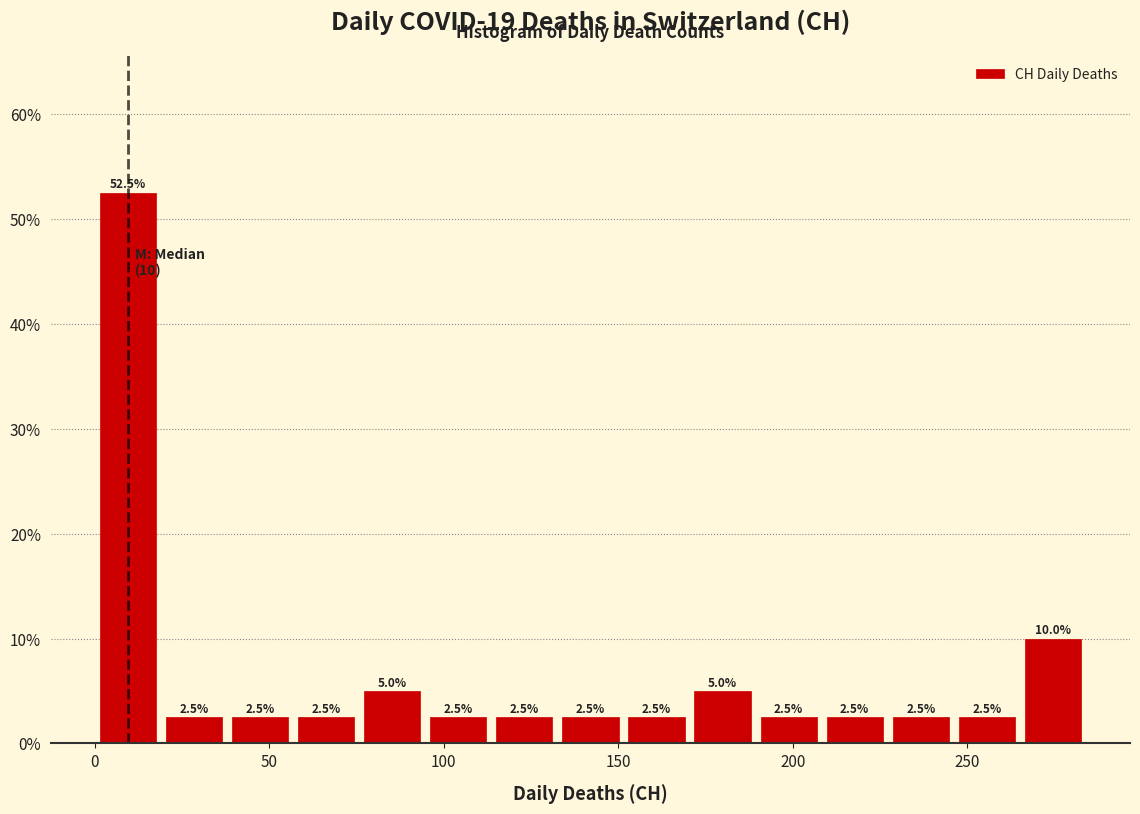

Around what value on the x-axis is the tallest bar? Give the approximate position of its centre, as read against the axis.

10